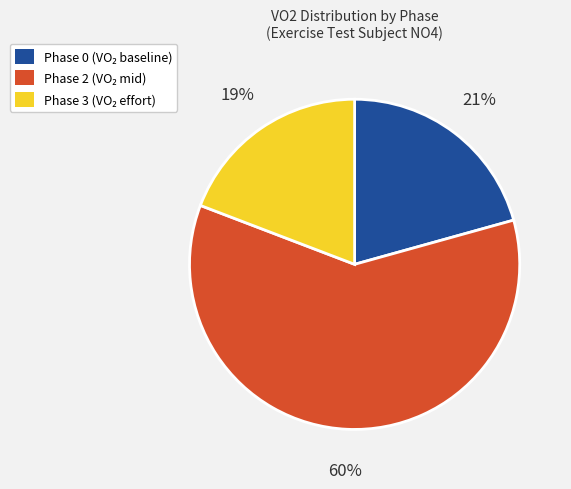

To the nearest percent, what is the difference between the largest and smallest slice percentages?

41%